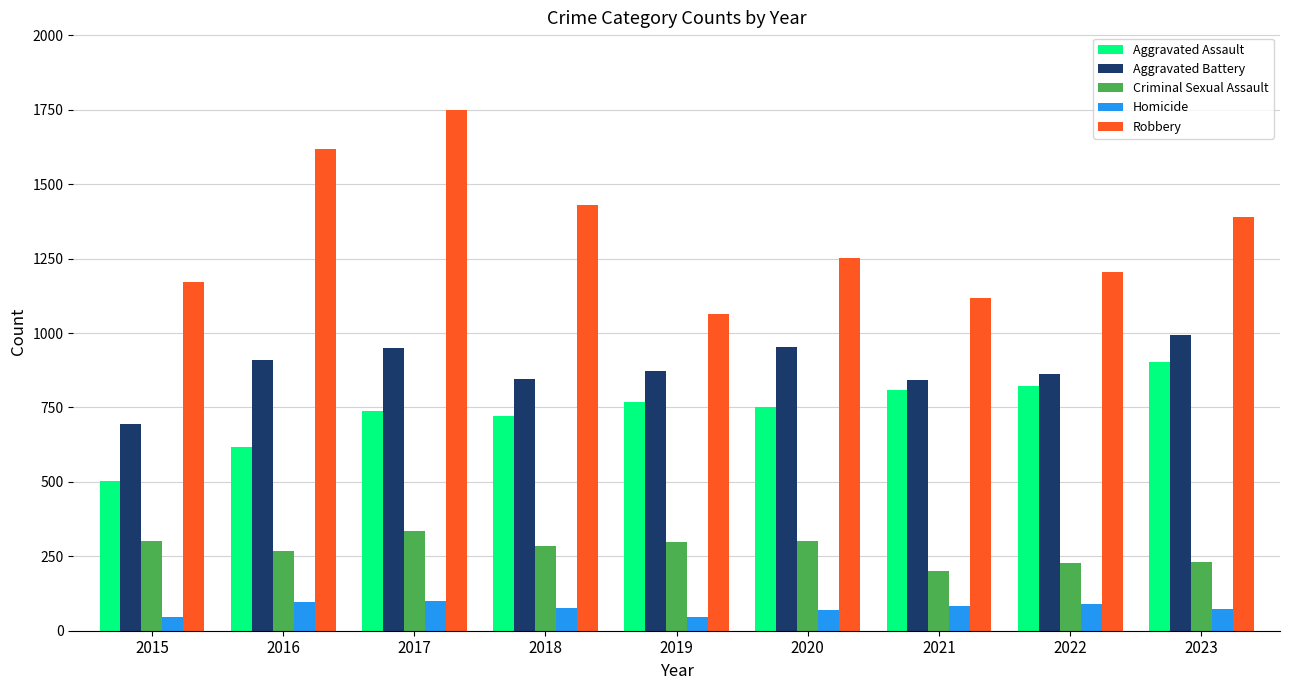

What is the average value of the Aggravated Battery series?

880